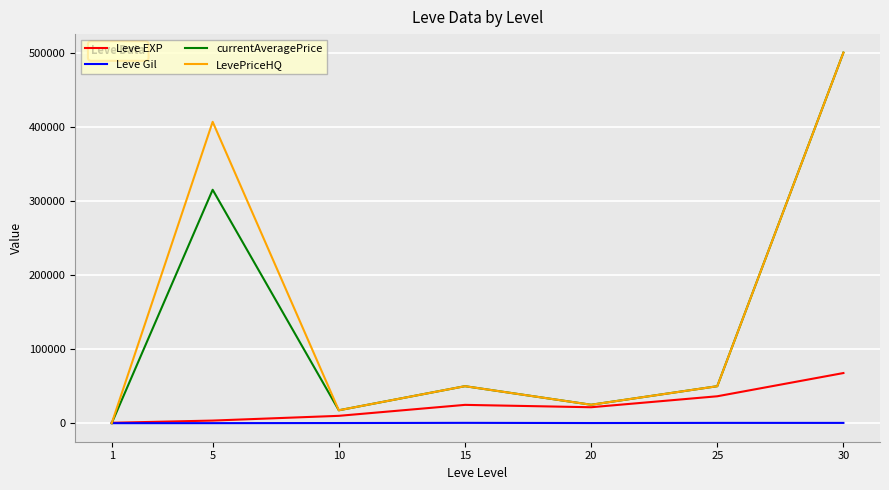

The value of Leve EXP at 30 is 67730.0. True or false?

True